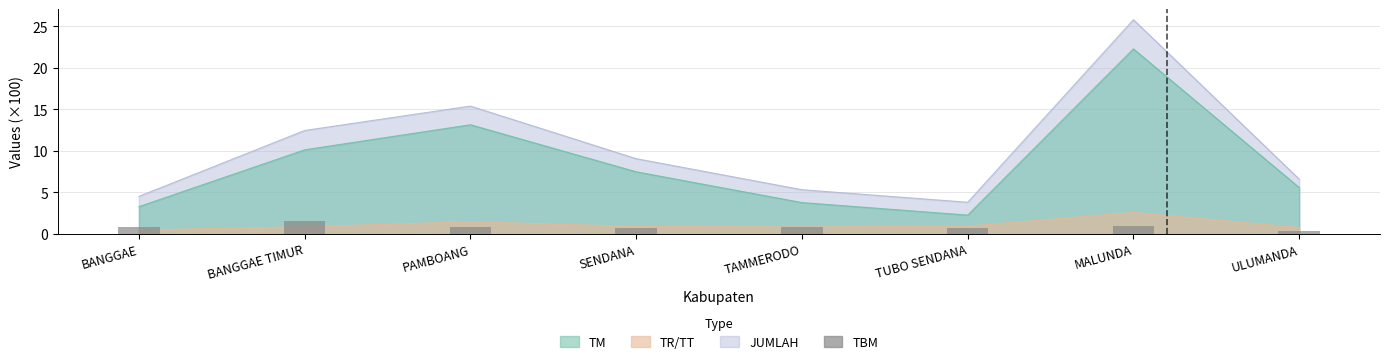

True or false: the data shows 1.0 at MALUNDA.

True